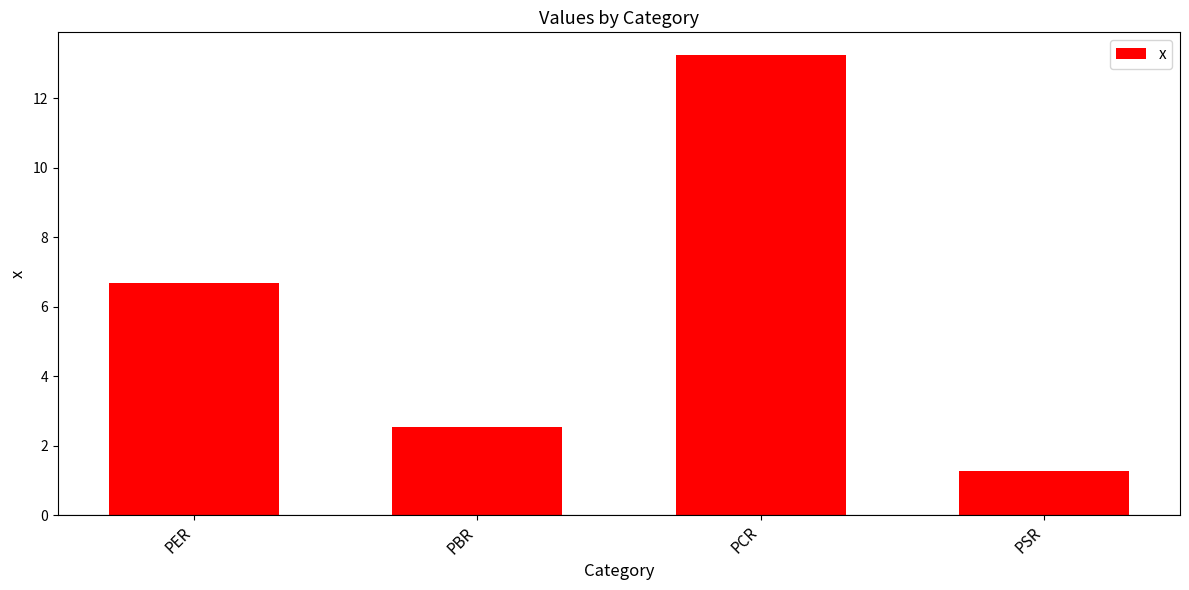

What is the change in value from PBR to PCR?

+10.7